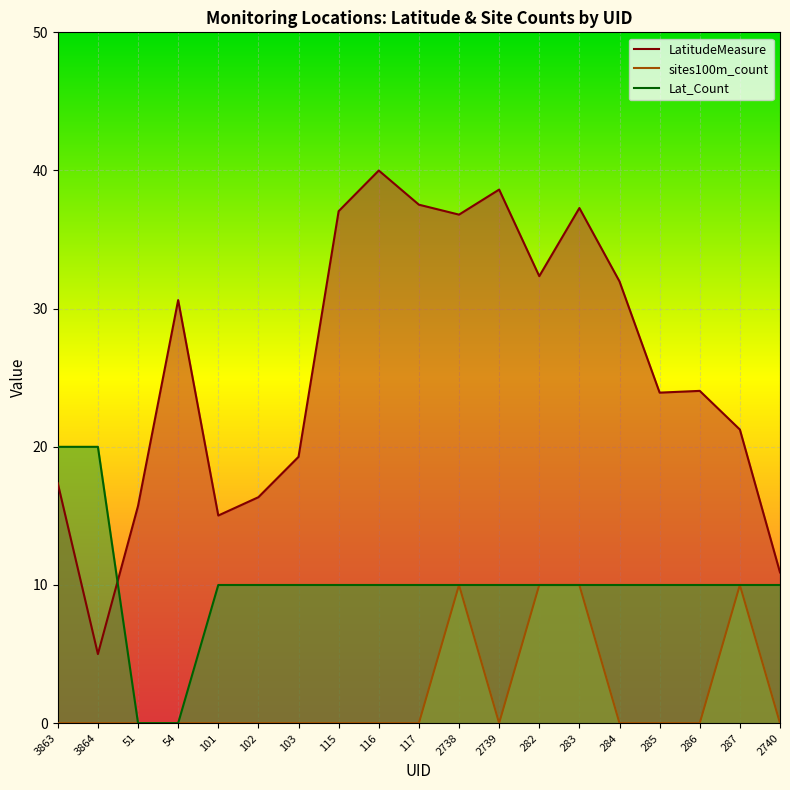

Reading left to right, what are all the values shown in this chart?

LatitudeMeasure: 3863=17.4	3864=5.0	51=15.7	54=30.6	101=15.0	102=16.4	103=19.3	115=37.1	116=40.0	117=37.5	2738=36.8	2739=38.6	282=32.4	283=37.3	284=32.0	285=23.9	286=24.0	287=21.2	2740=10.9
sites100m_count: 3863=0.0	3864=0.0	51=0.0	54=0.0	101=0.0	102=0.0	103=0.0	115=0.0	116=0.0	117=0.0	2738=10.0	2739=0.0	282=10.0	283=10.0	284=0.0	285=0.0	286=0.0	287=10.0	2740=0.0
Lat_Count: 3863=20.0	3864=20.0	51=0.0	54=0.0	101=10.0	102=10.0	103=10.0	115=10.0	116=10.0	117=10.0	2738=10.0	2739=10.0	282=10.0	283=10.0	284=10.0	285=10.0	286=10.0	287=10.0	2740=10.0